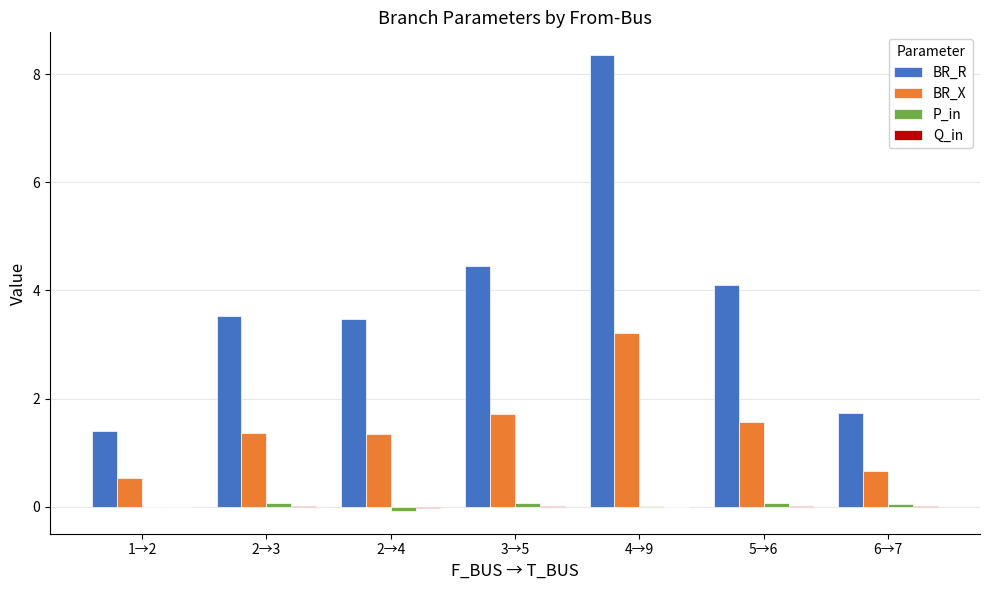

Between 2→4 and 4→9, which series saw the biggest shift?

BR_R